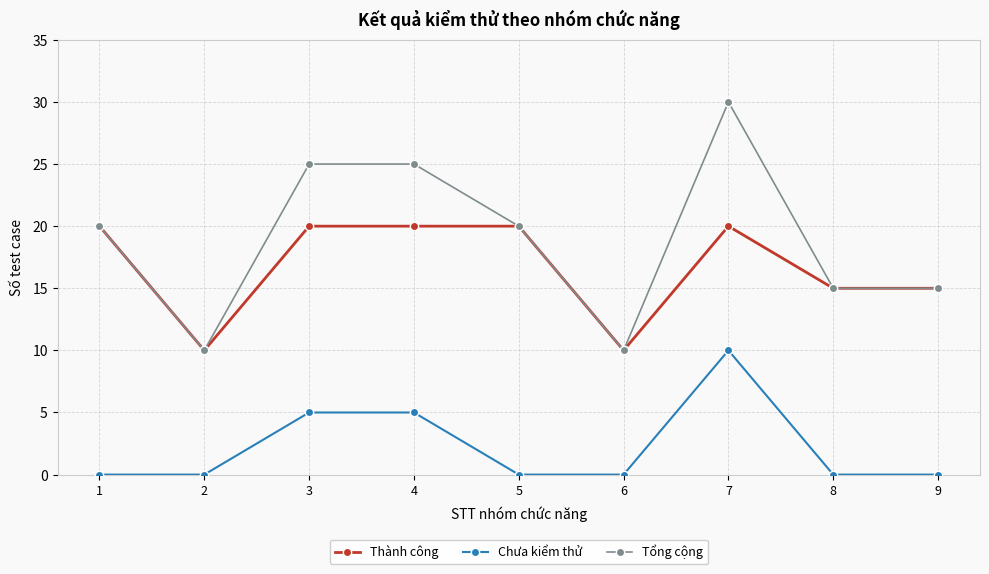

Is it true that Chưa kiểm thử equals 0 at 1?

True